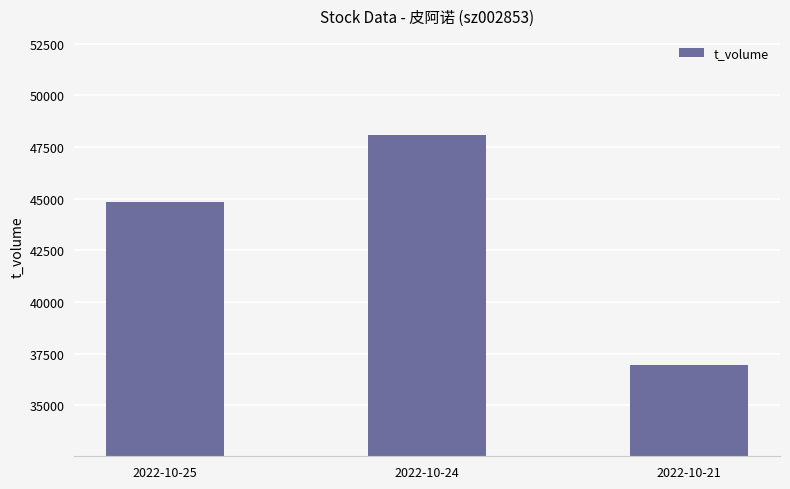

True or false: the data shows 36962 at 2022-10-21.

True